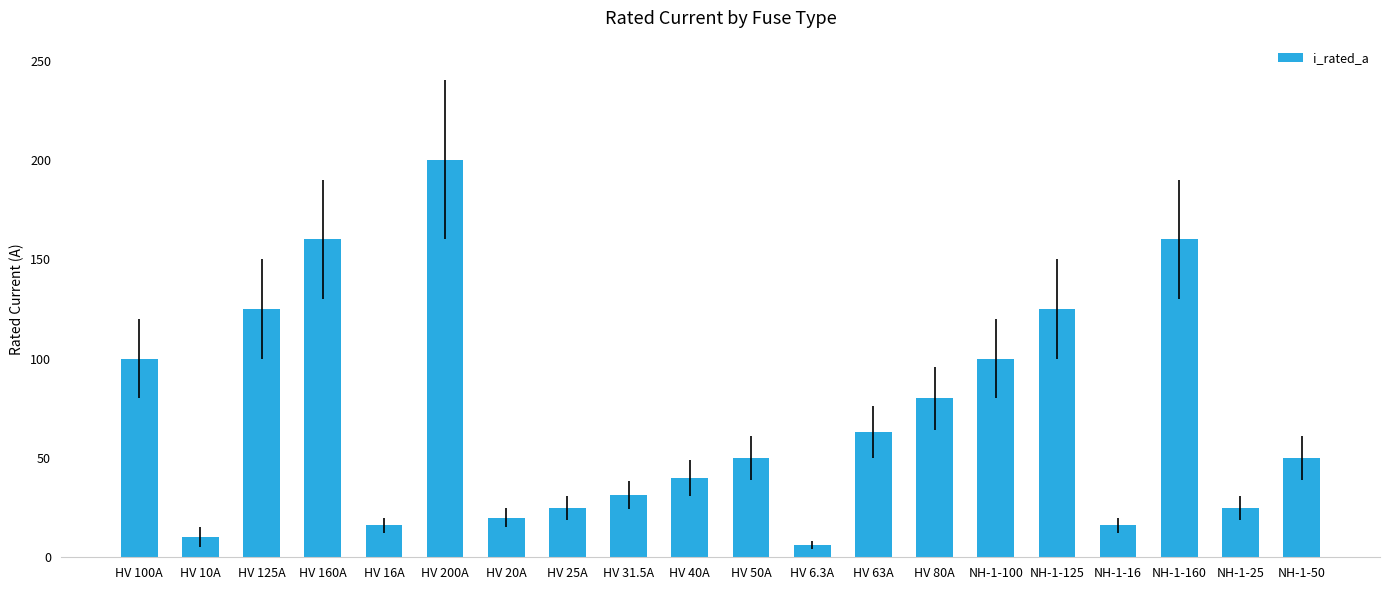

Is it true that the value at NH-1-50 is 50.0?

True